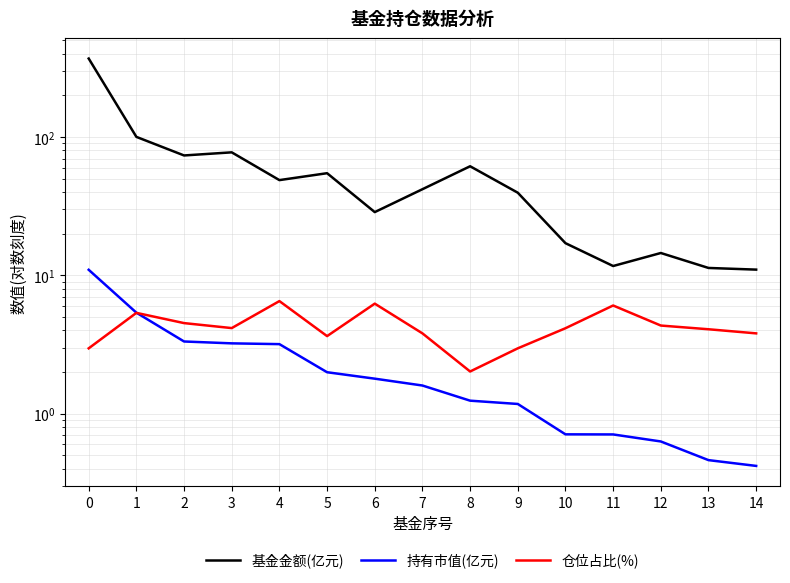

Between 10 and 7, which is larger?

7